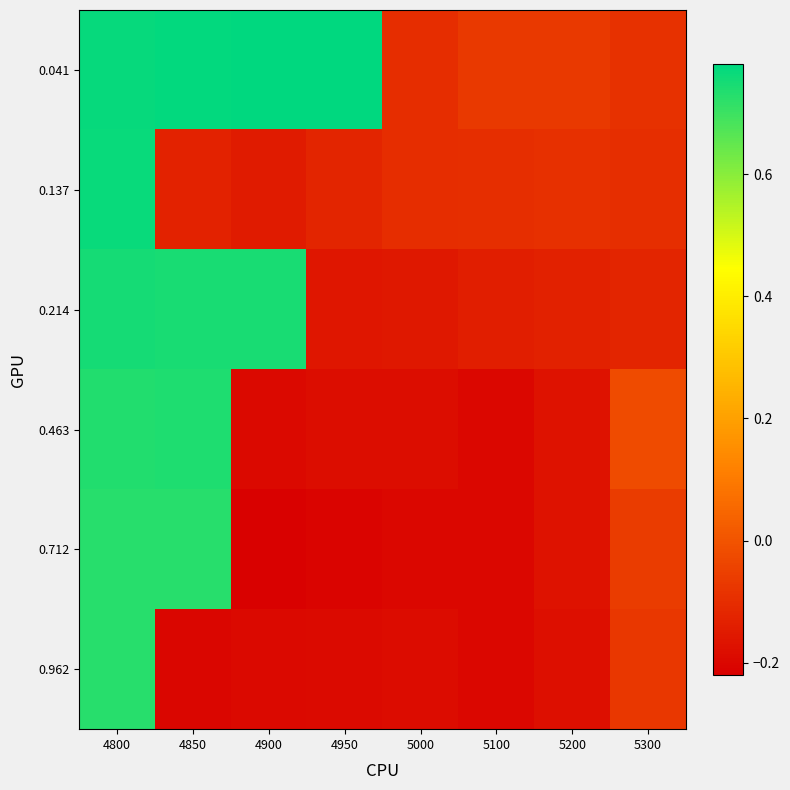

At 5200, list the series in order from largest to smallest.

0.041, 0.137, 0.214, 0.712, 0.463, 0.962